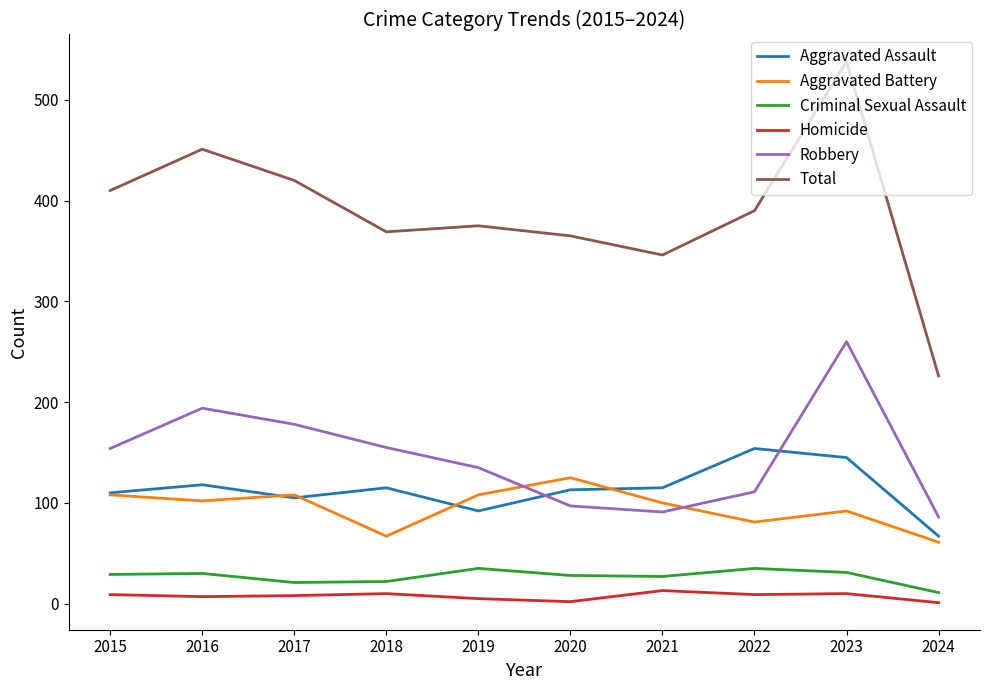

What is the difference between the highest and lowest values at 2021?

333